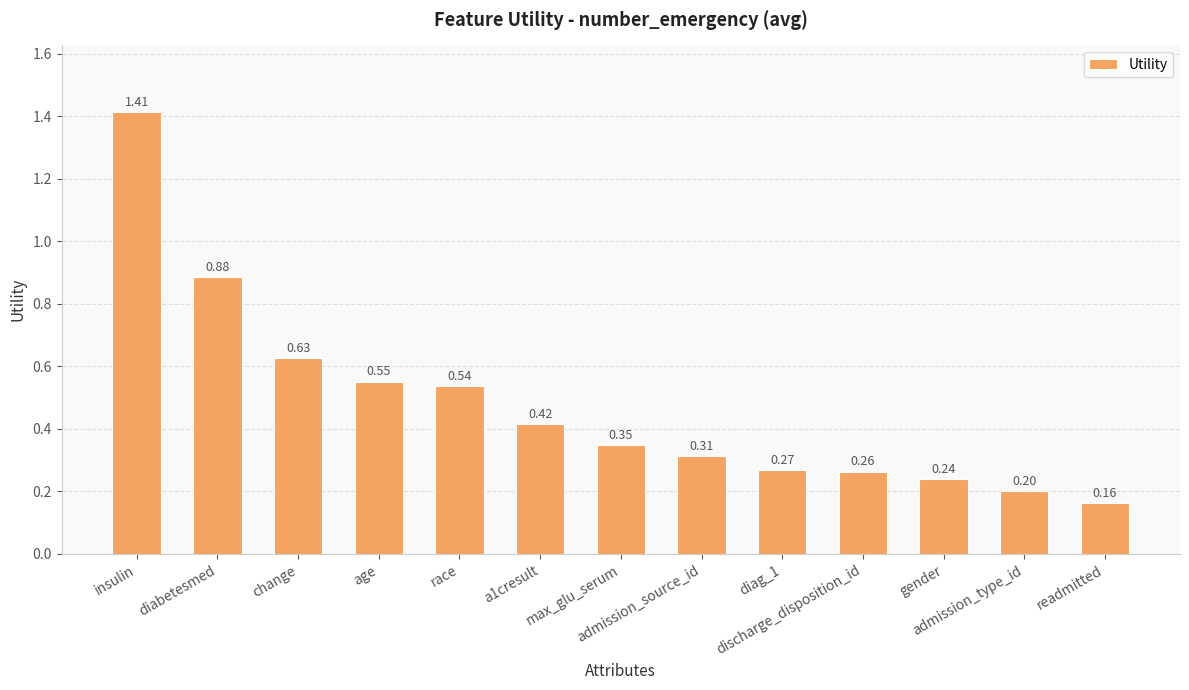

What is the sum of all values?

6.2